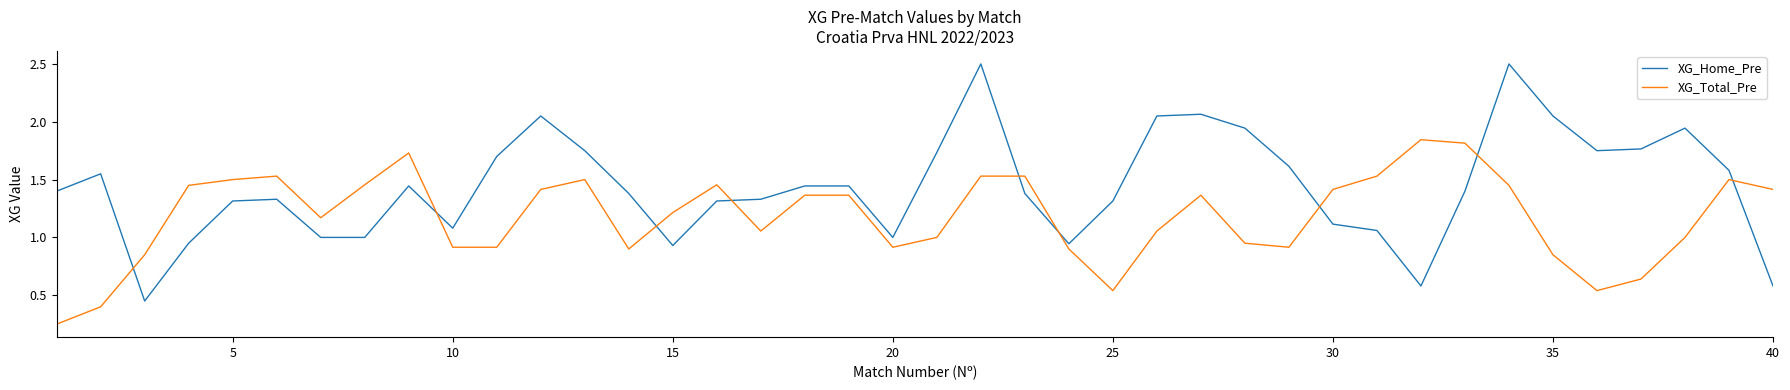

Which series has the largest range (max minus min)?

XG_Home_Pre